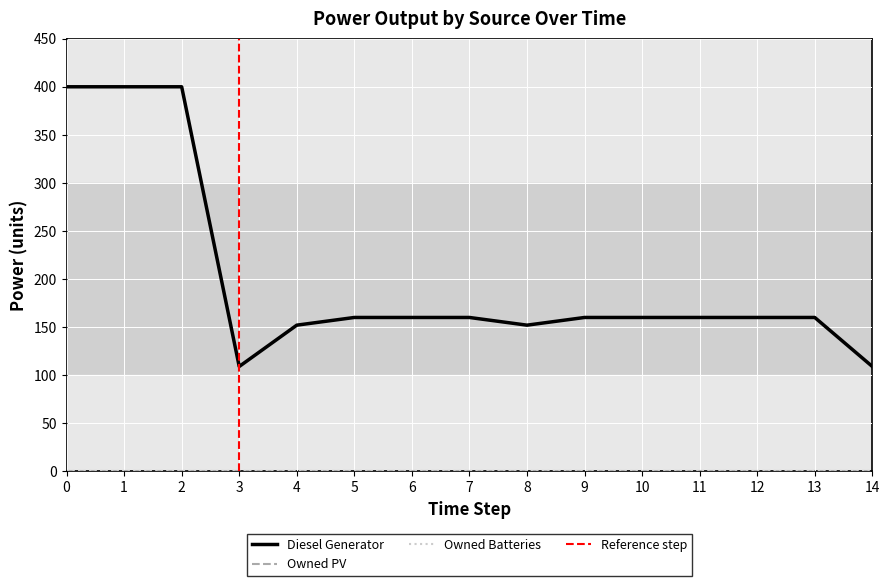

Which series has the widest spread of values?

Diesel Generator